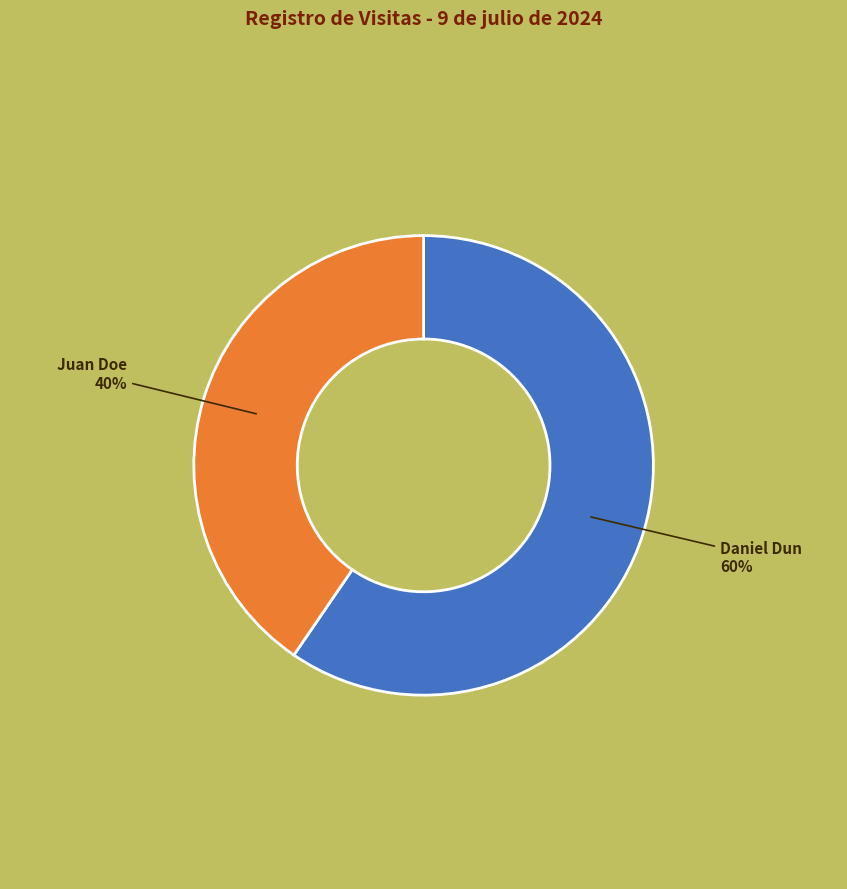

Which slice is the smallest?

Juan Doe